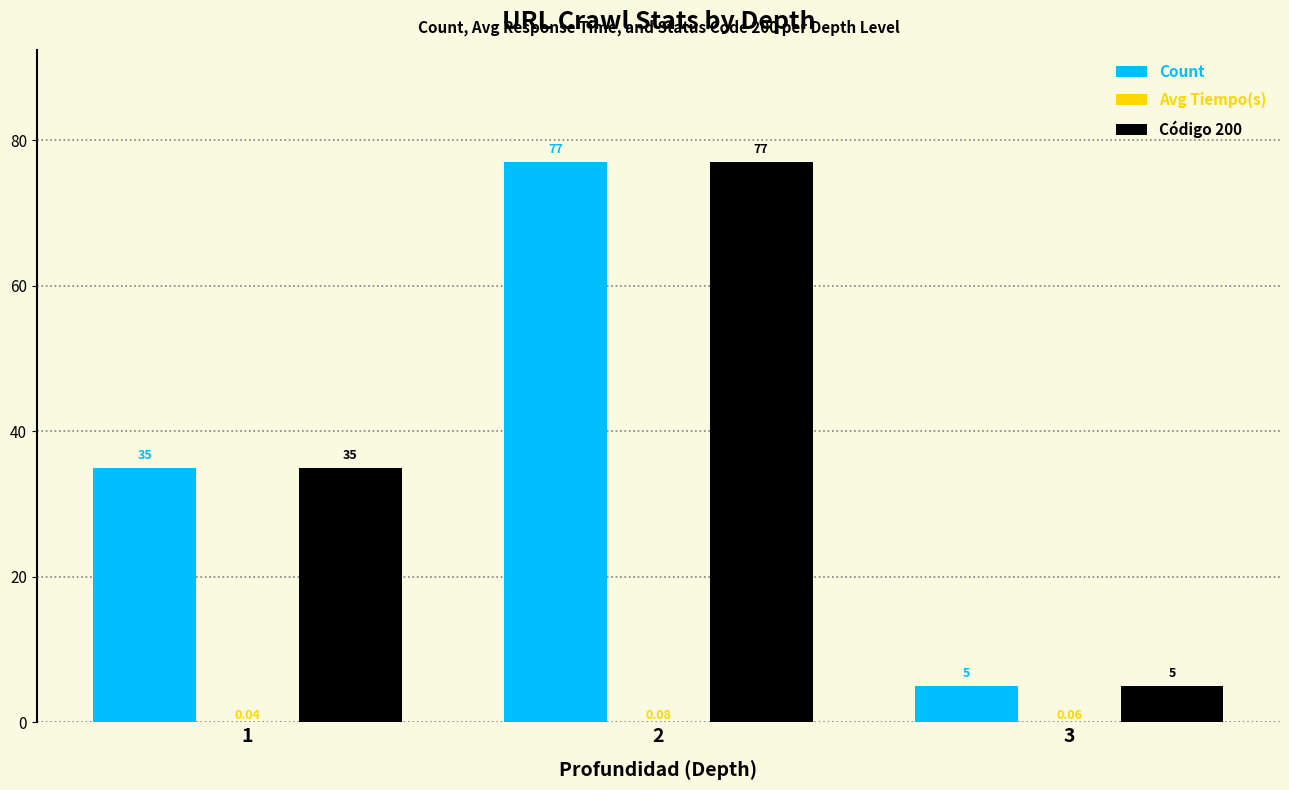

Is the value of Código 200 at 2 greater than the value of Count at 1?

Yes